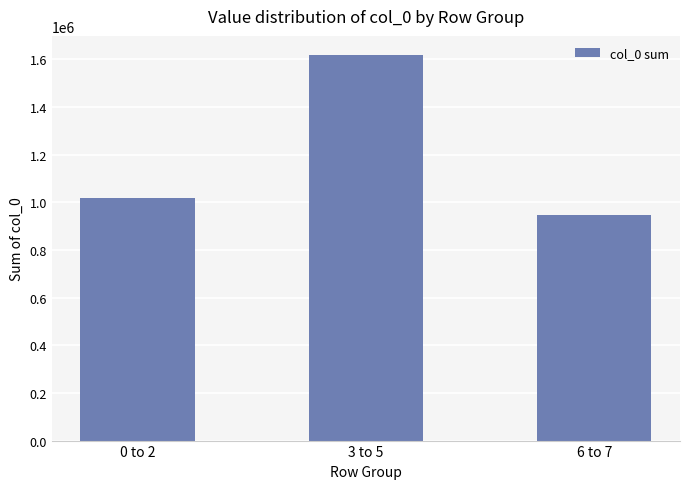

List the labels in order of value, largest first.

3 to 5, 0 to 2, 6 to 7